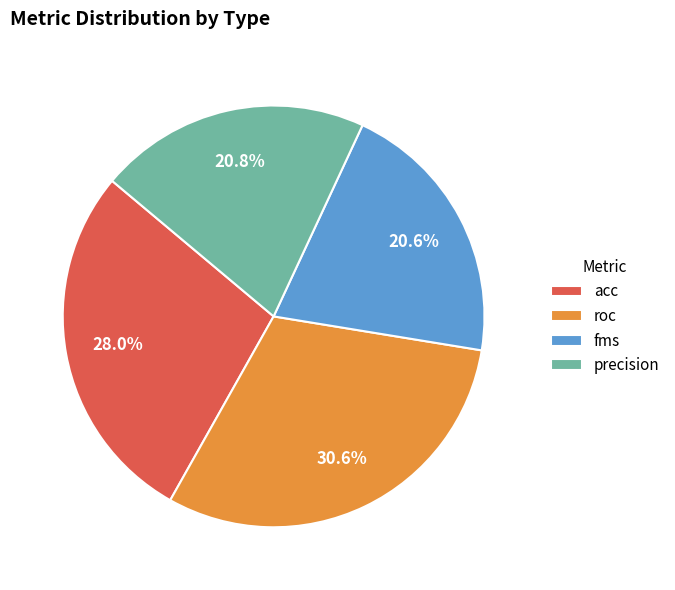

To the nearest percent, what is the average slice percentage?

25%